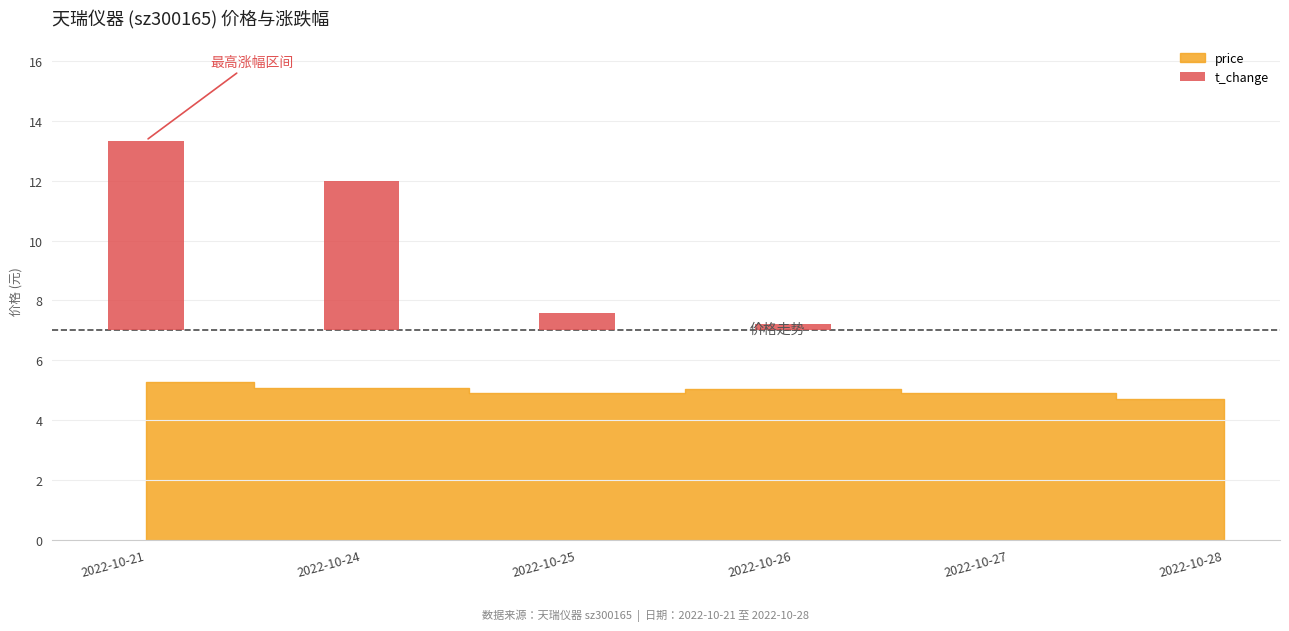

What is the value of the price bar at the 6th from the left?

4.7